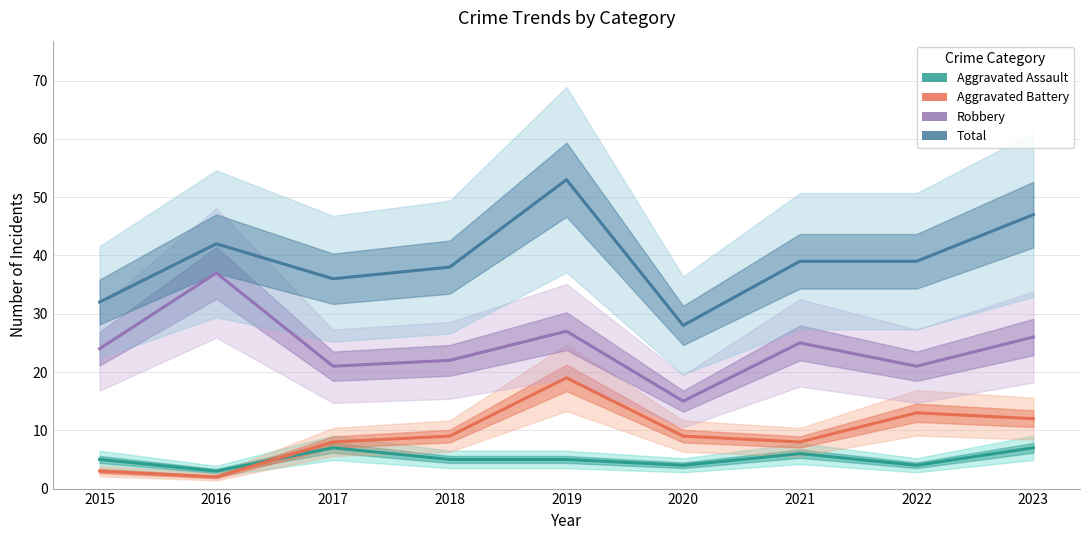

True or false: Aggravated Assault and Total intersect in this chart.

False